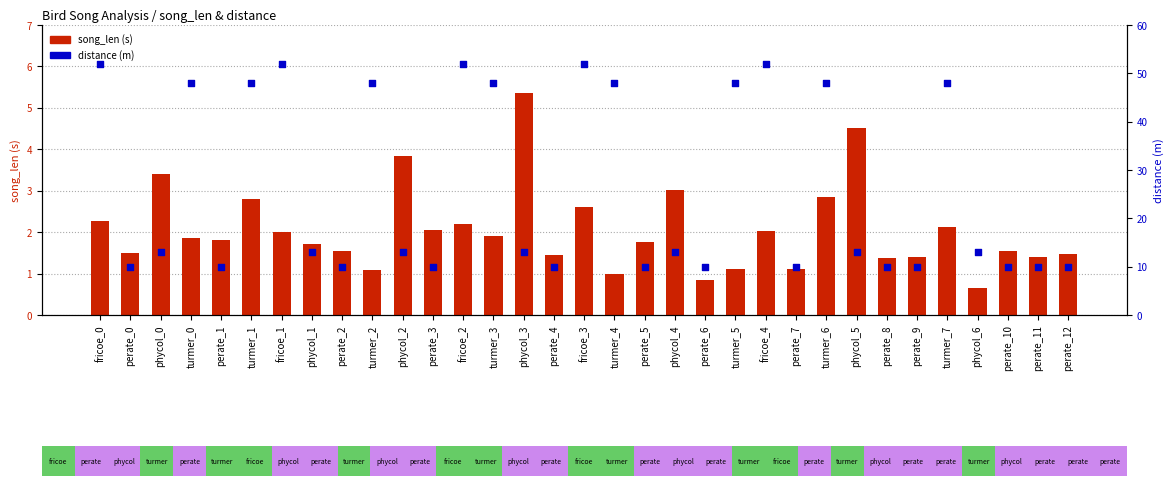

At which category is the sum across all series the highest?

fricoe_3